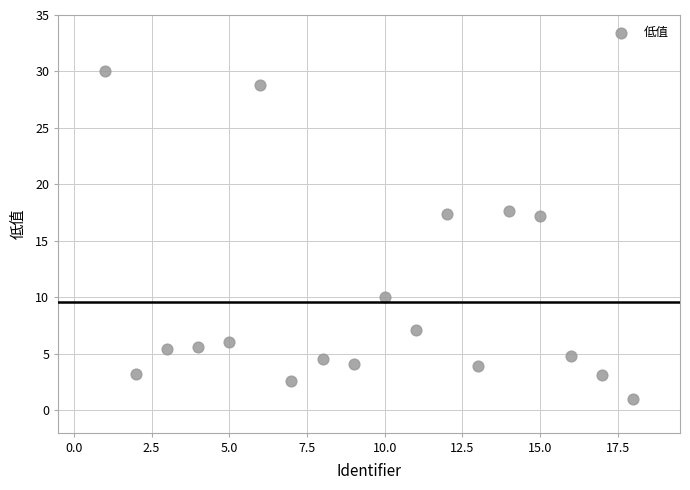

What is the range of Y values (max minus min)?

29.0